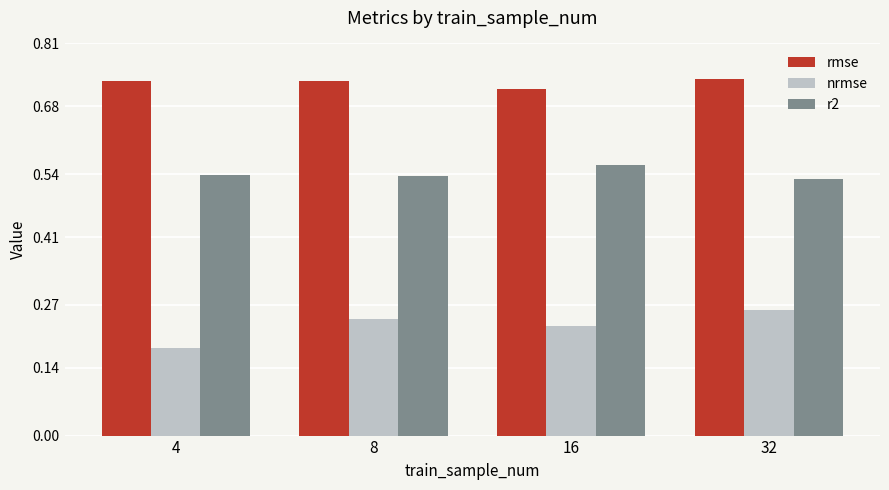

What is the sum of all nrmse values?

0.9